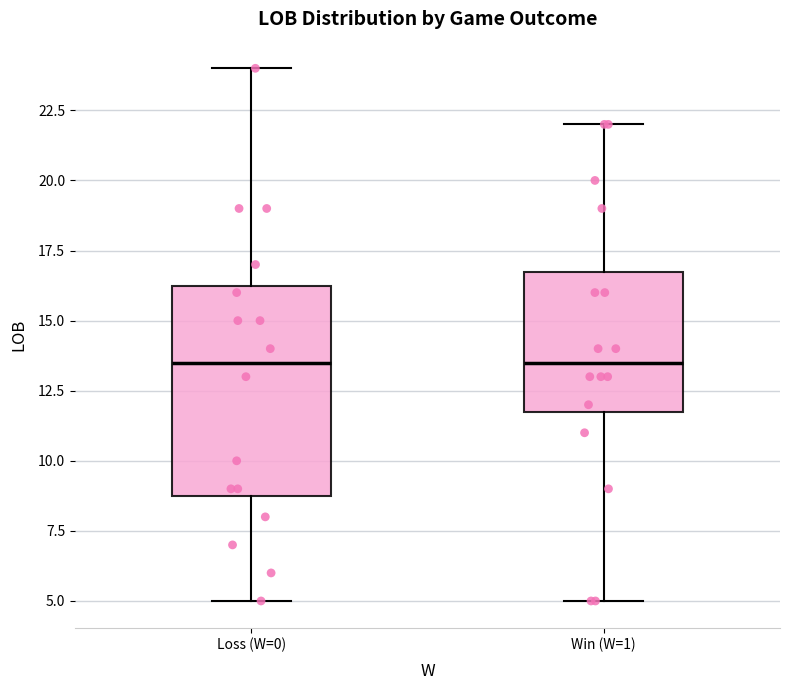

Comparing the boxes themselves (not the whiskers), which one is the tallest?

Loss (W=0)